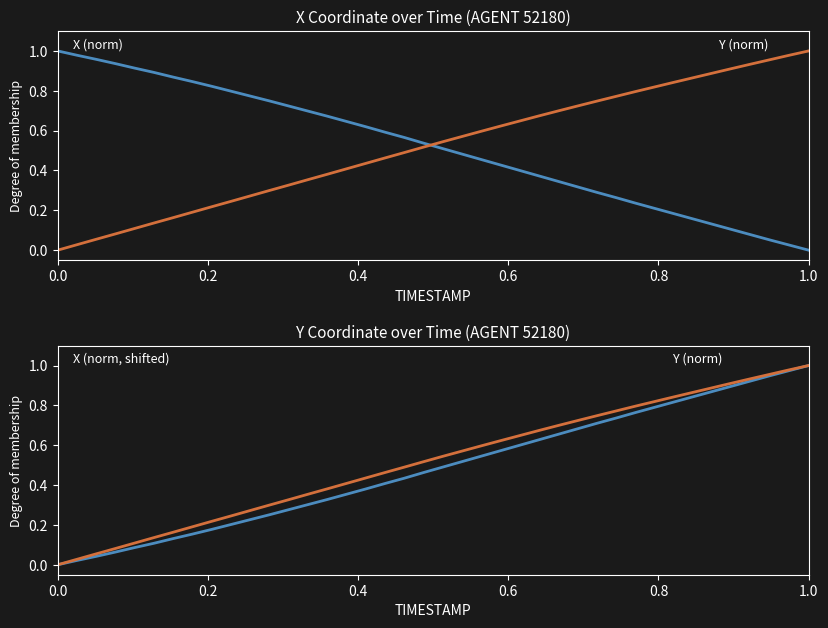

The X (norm) series shows 1.3 at 1.0. True or false?

False